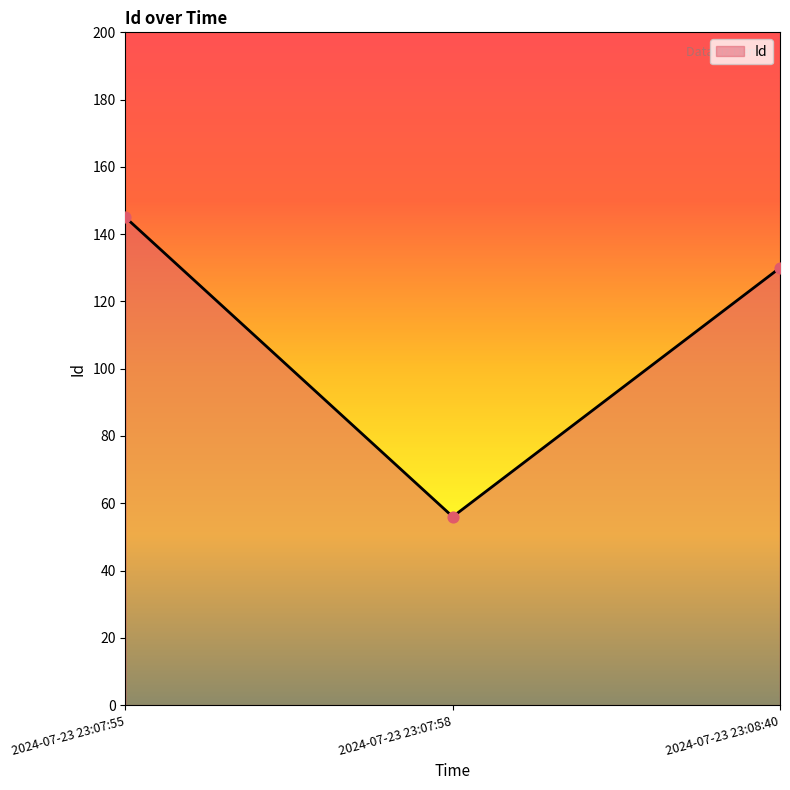

Between 2024-07-23 23:07:55 and 2024-07-23 23:07:58, which is larger?

2024-07-23 23:07:55